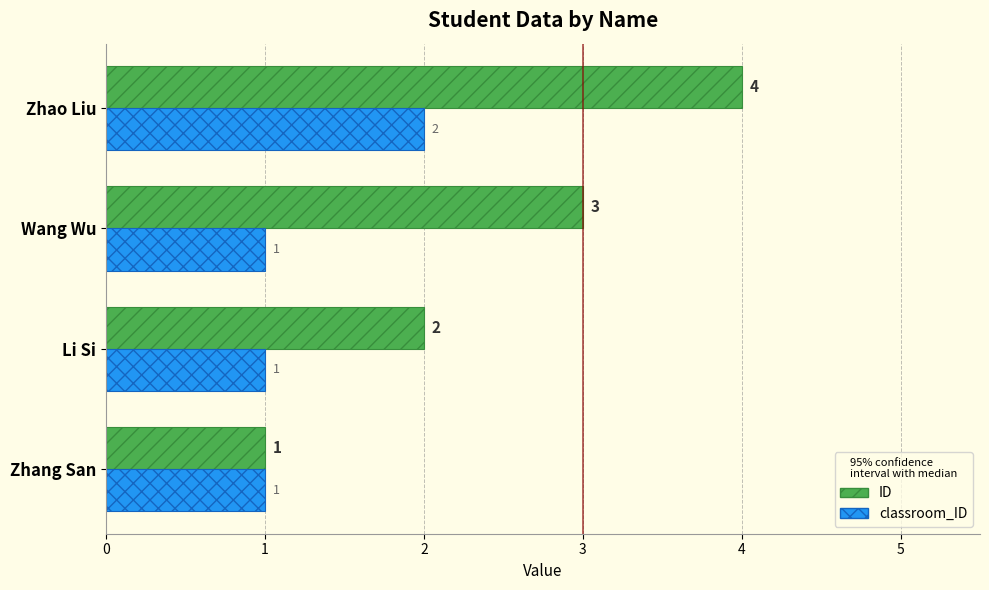

What is the greatest value displayed?

4